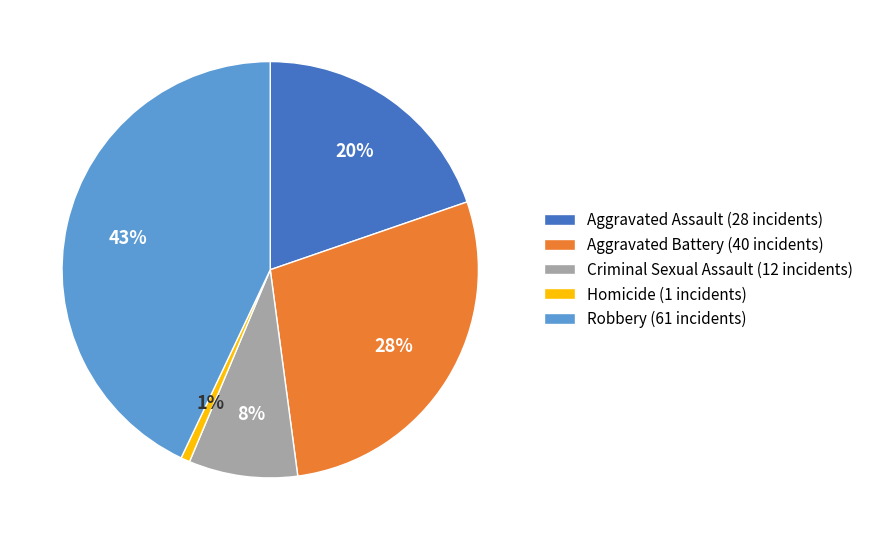

Do Homicide (1 incidents) and Aggravated Assault (28 incidents) together represent more than half of the pie?

No